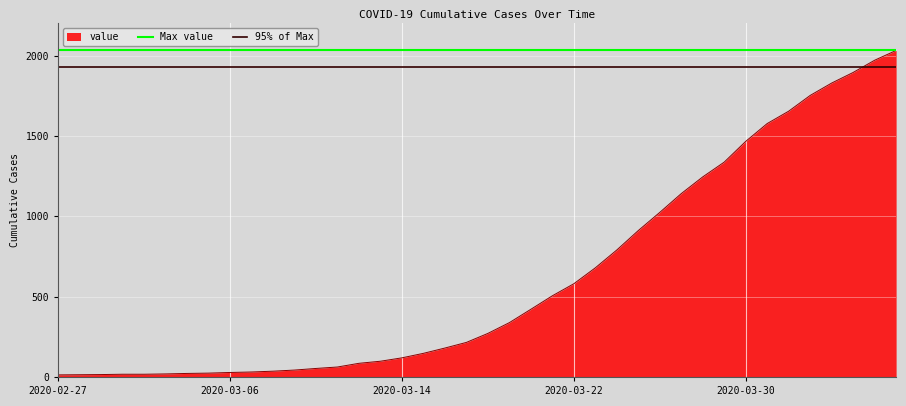

What is the highest value of the value series?

2032